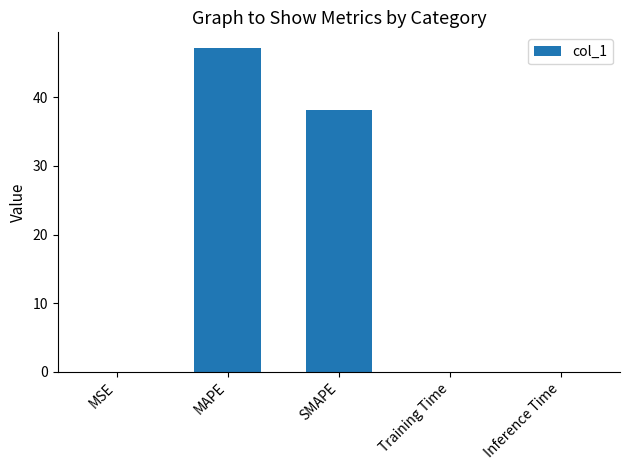

Count the number of data series in this chart.

1